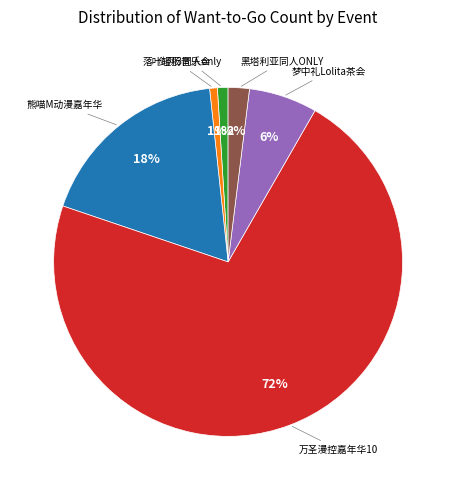

Does any single category account for the majority?

Yes